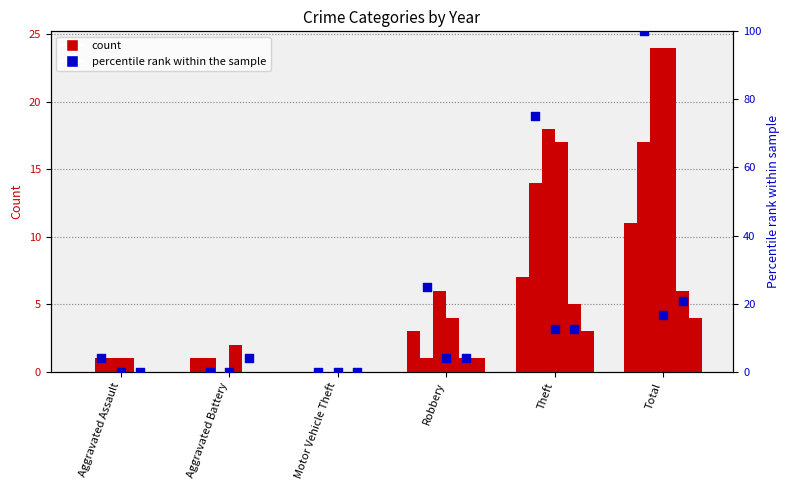

At which category is the sum across all series the highest?

Total